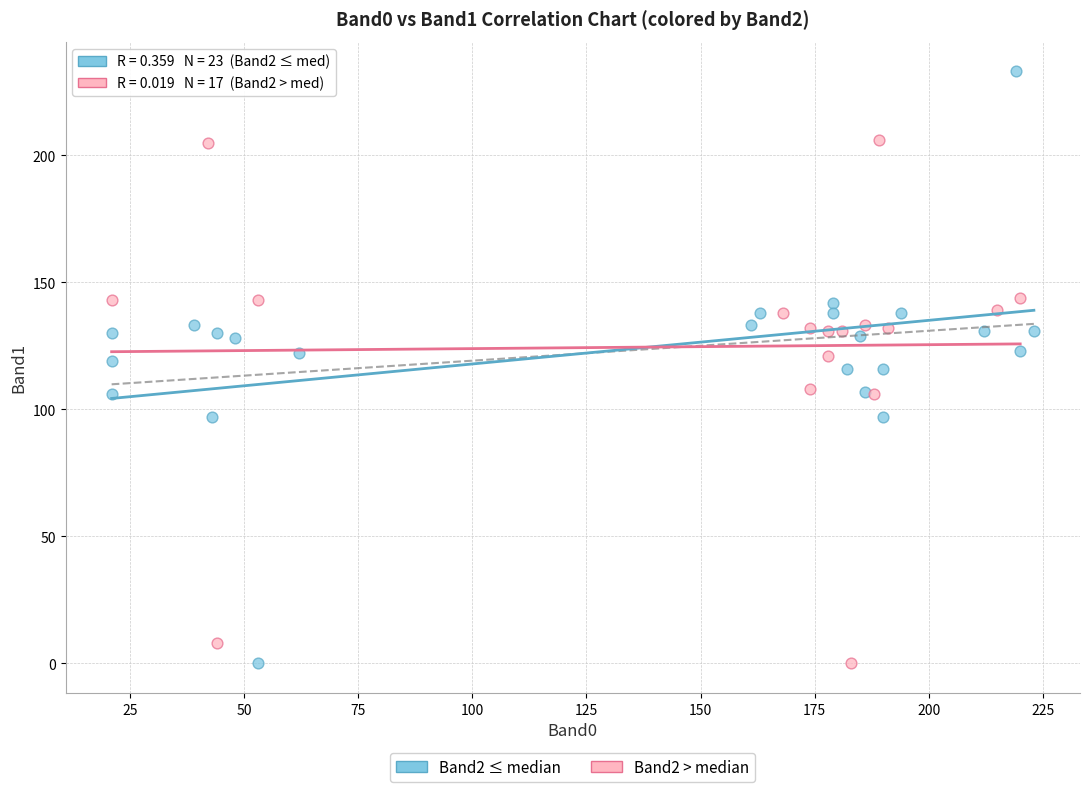

Which series reaches the maximum Y coordinate?

Band2 ≤ median